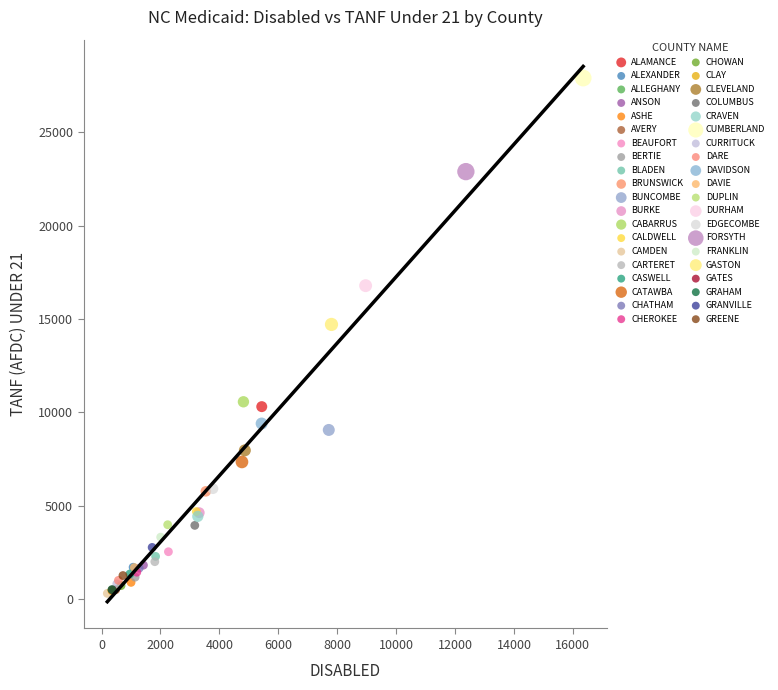

Which series contains the highest Y value?

CUMBERLAND